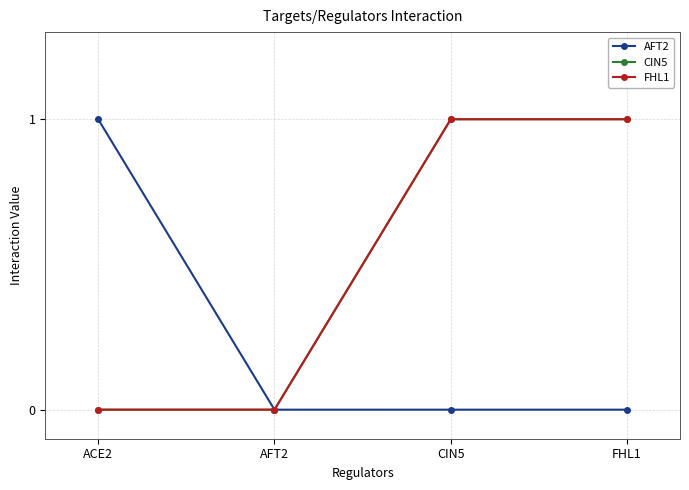

What is the maximum value shown in the chart?

1